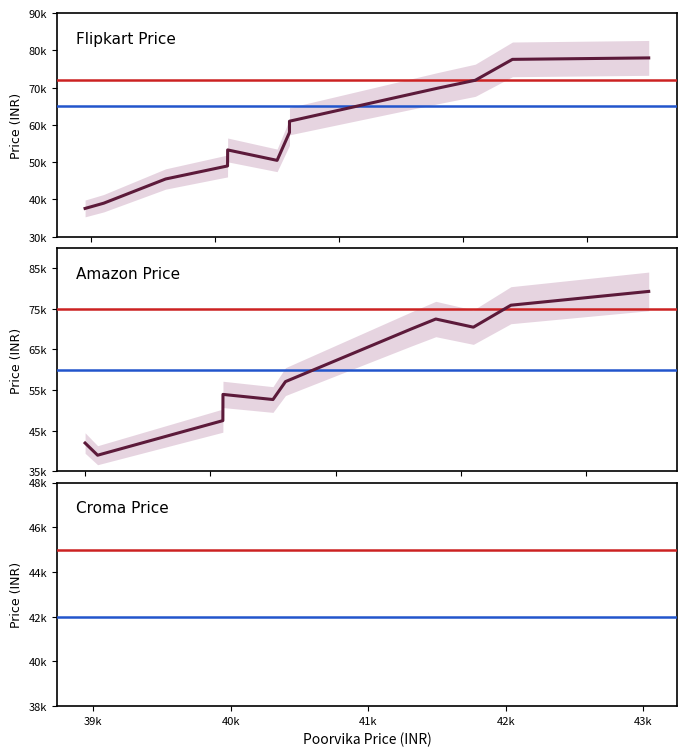

Is it true that the value at 9 is 20291?

False